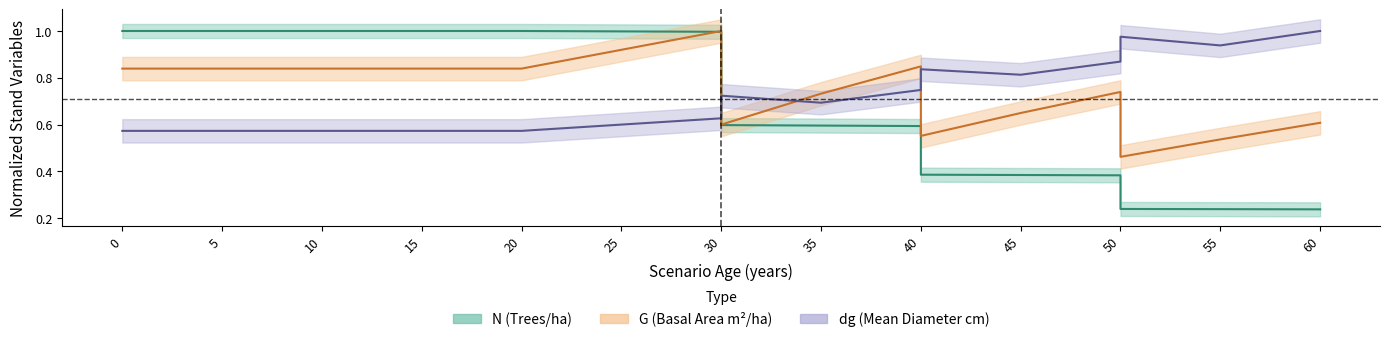

Which category has the lowest value across all series?

60